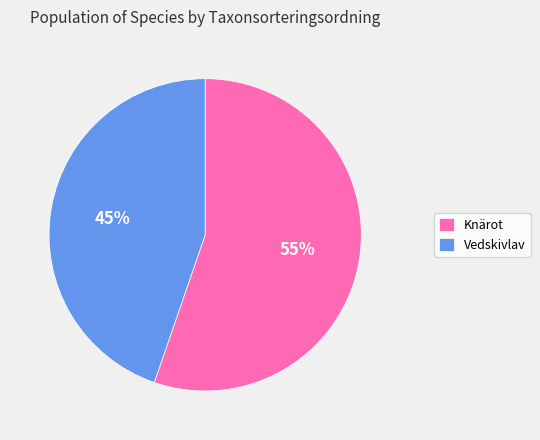

To the nearest percent, what portion does Vedskivlav represent?

45%